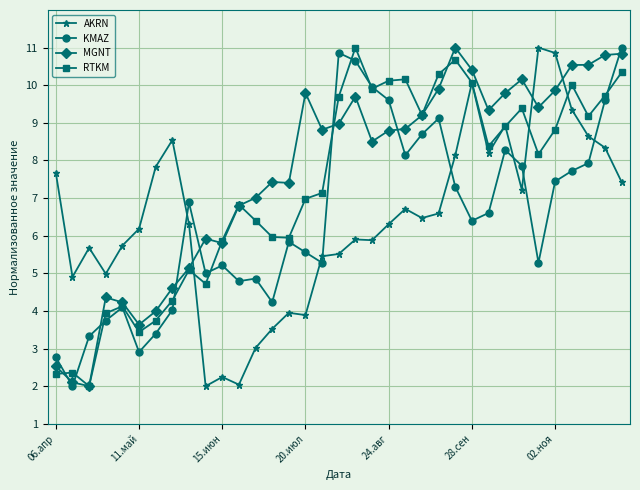

How many values in the RTKM series are below 8?

17